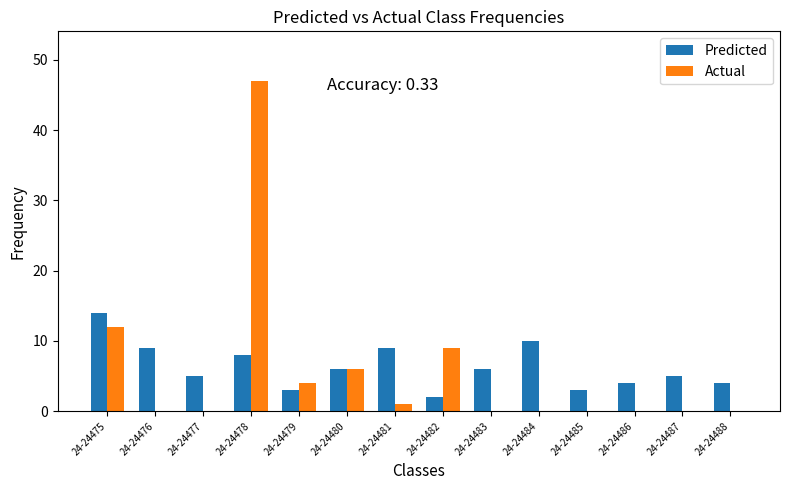

How many groups of bars are there?

14